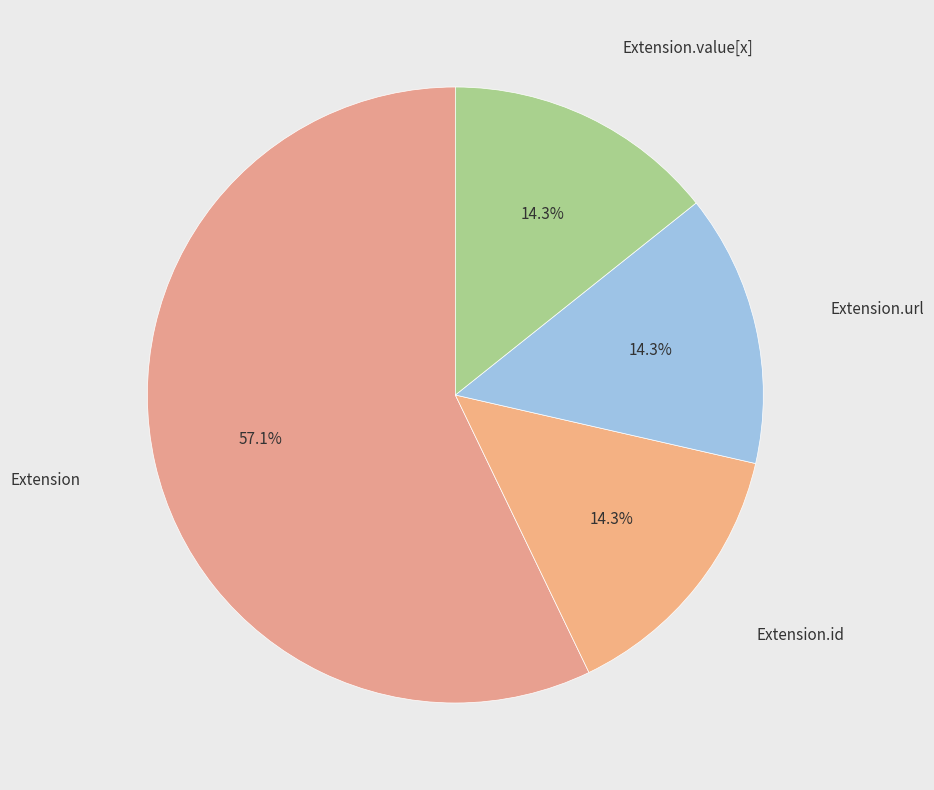

Is there a majority slice in this chart?

Yes